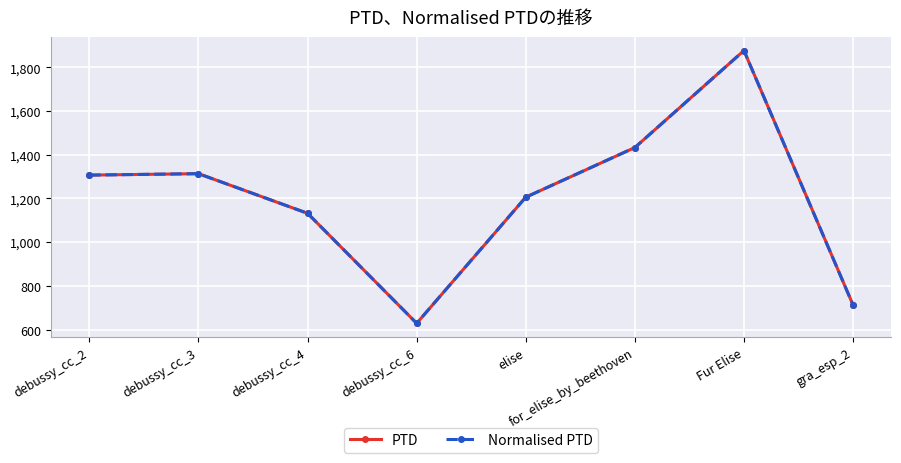

True or false: Normalised PTD has a value of 793.0 at for_elise_by_beethoven.

False